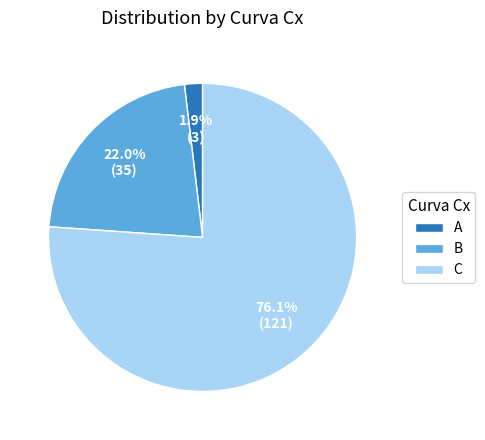

Approximately how many times larger is the value at C compared to B?

3.5